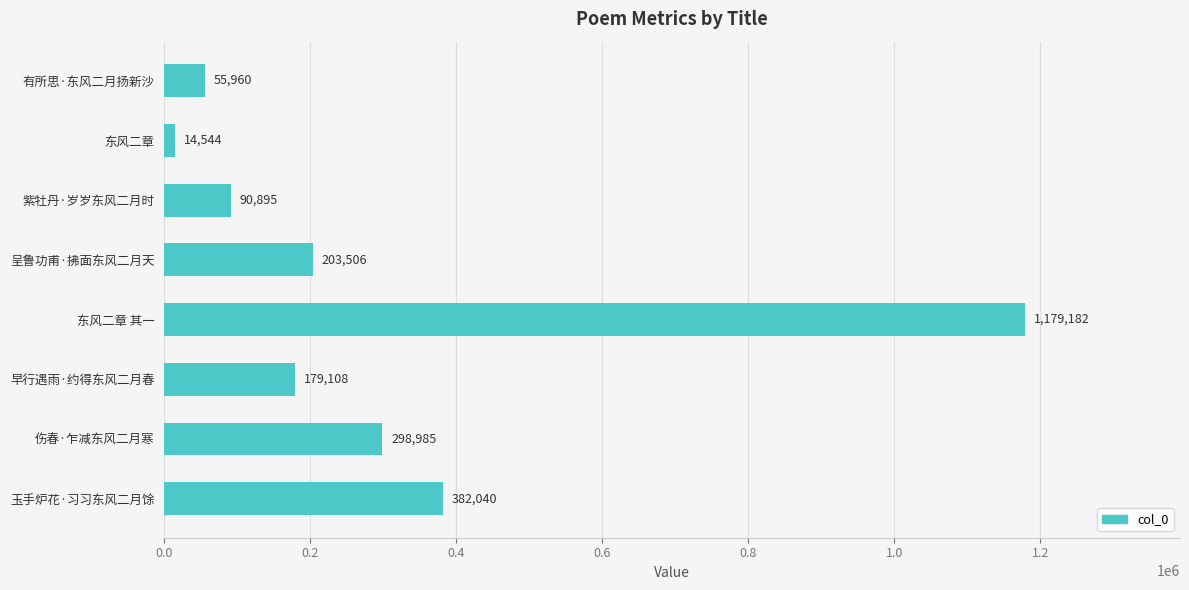

At which label is the value closest to 596863?

玉手炉花·习习东风二月馀